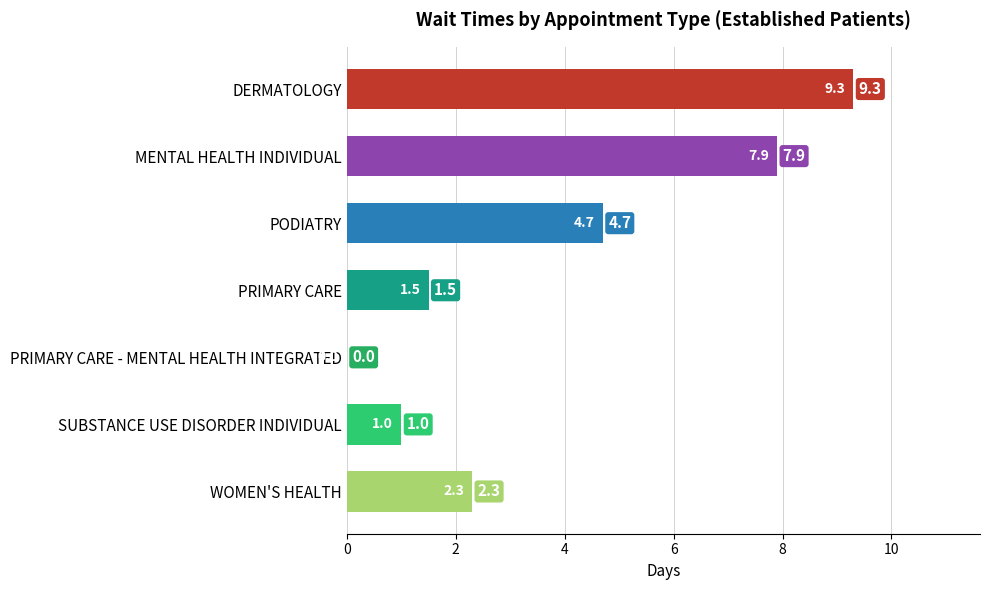

Count the number of categories in the chart.

7